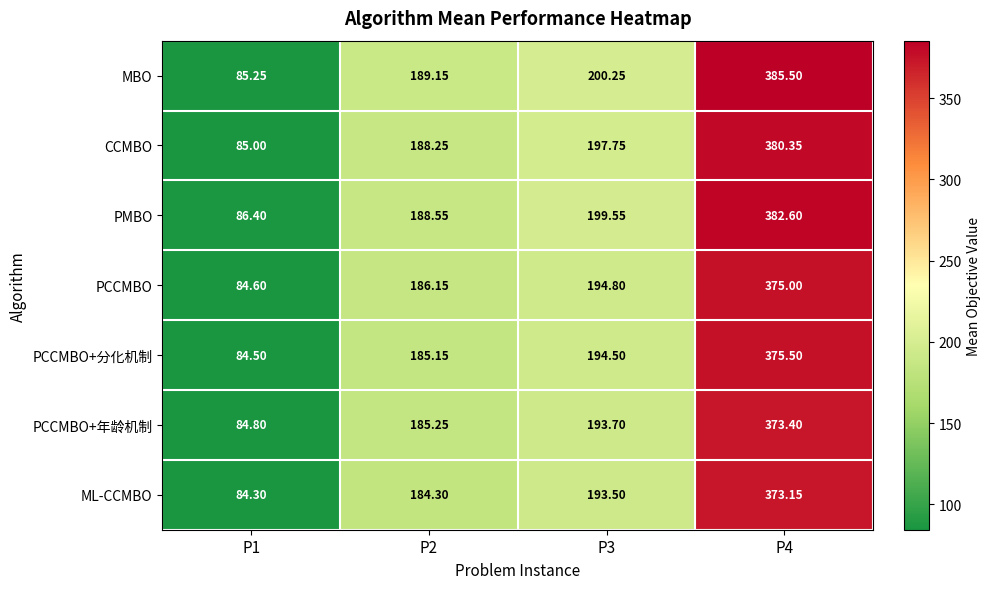

Rank the series at P4 from highest to lowest value.

MBO, PMBO, CCMBO, PCCMBO+分化机制, PCCMBO, PCCMBO+年龄机制, ML-CCMBO